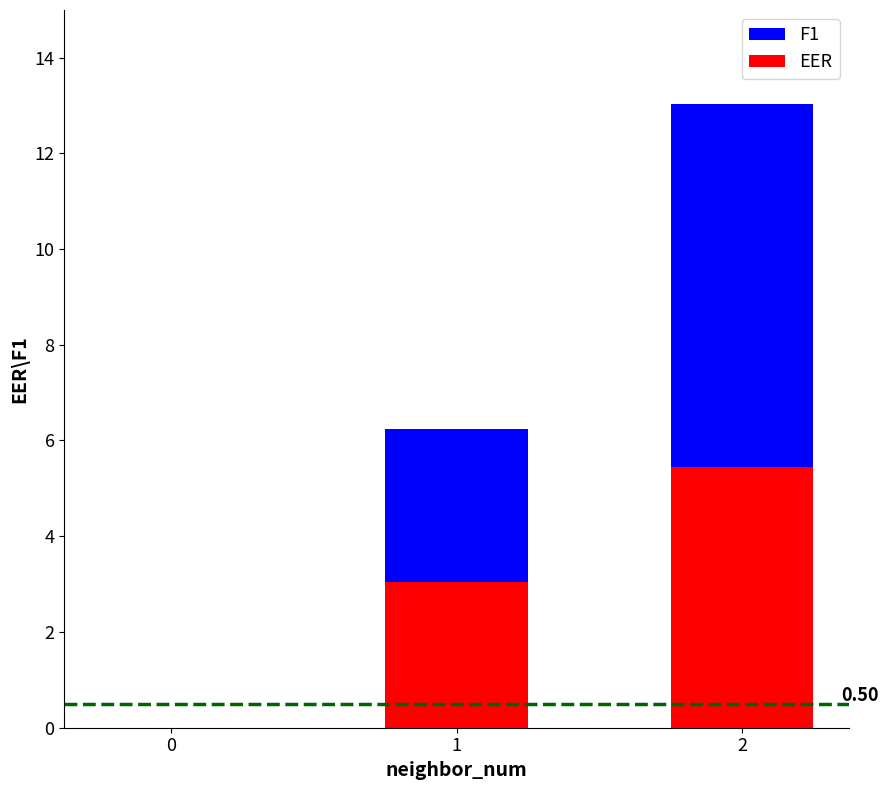

True or false: EER has a value of 0.9 at 1.

False